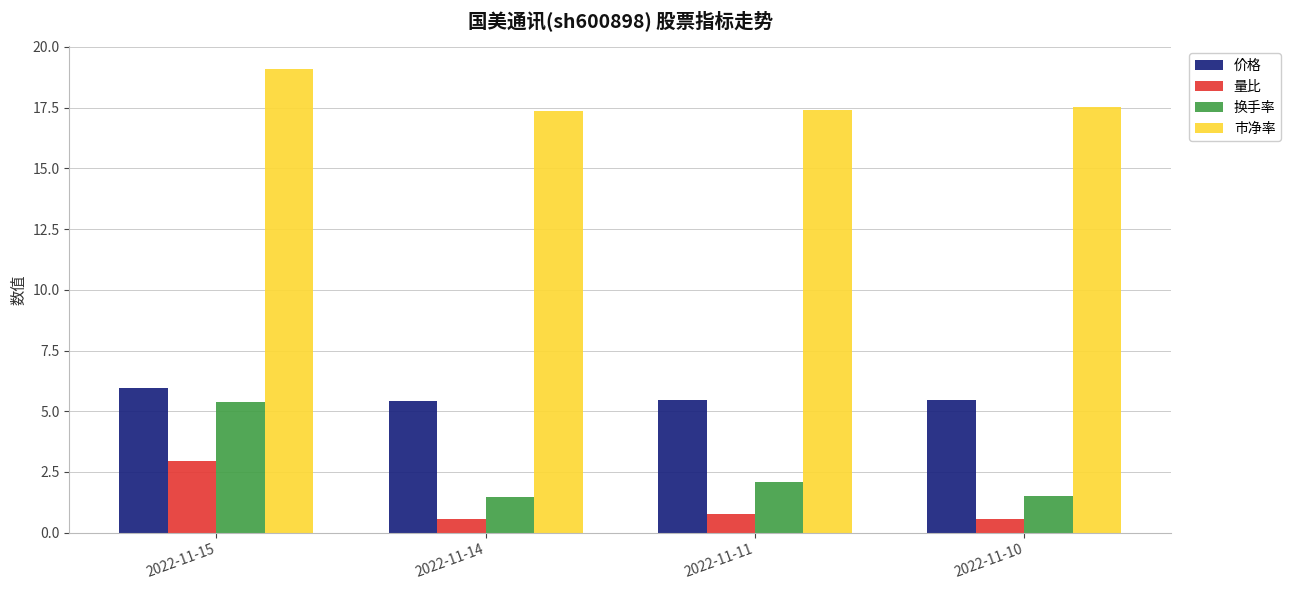

What is the difference between the highest and lowest values at 2022-11-14?

16.8